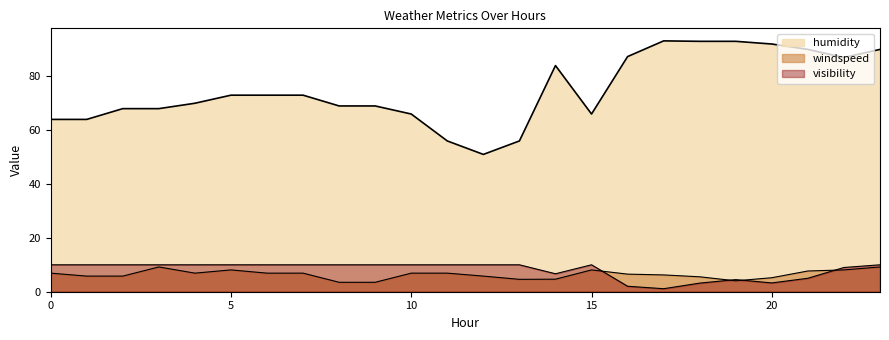

What is the difference between the second highest and minimum values in the windspeed series?

5.7